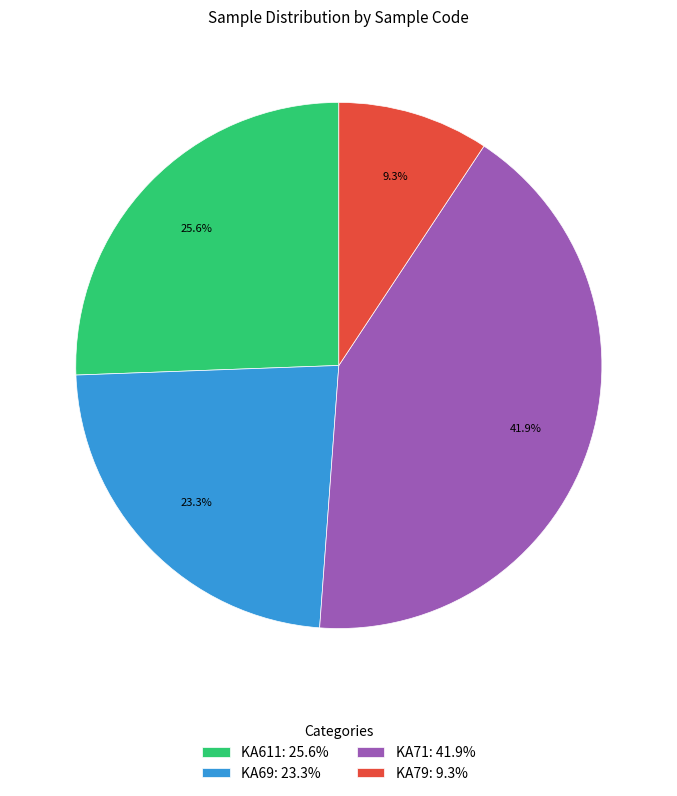

Count the number of slices in the pie.

4